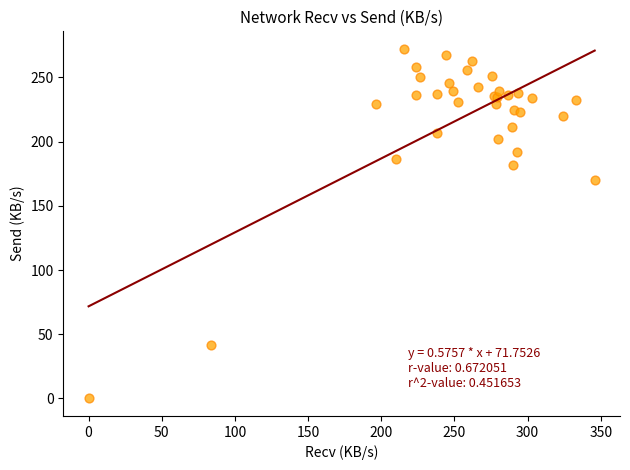

What Y value in the scatter plot is closest to 136?

170.3